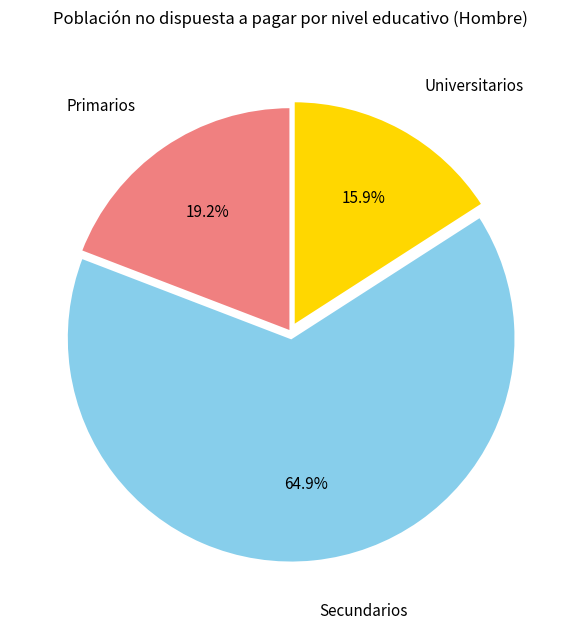

What percentage is the Universitarios slice, to the nearest percent?

16%